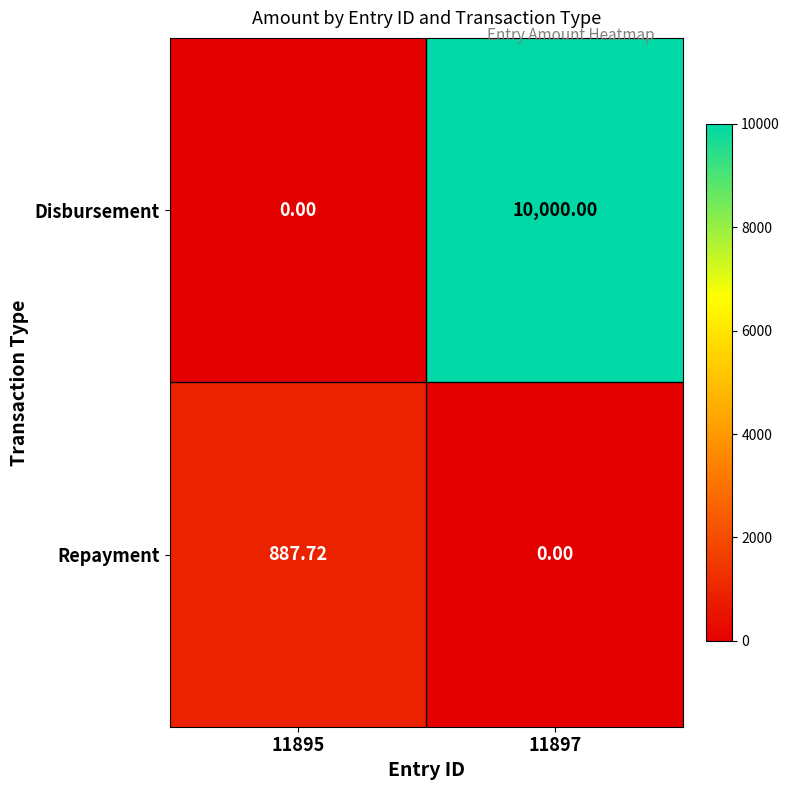

Which series changed the most between 11895 and 11897?

Disbursement